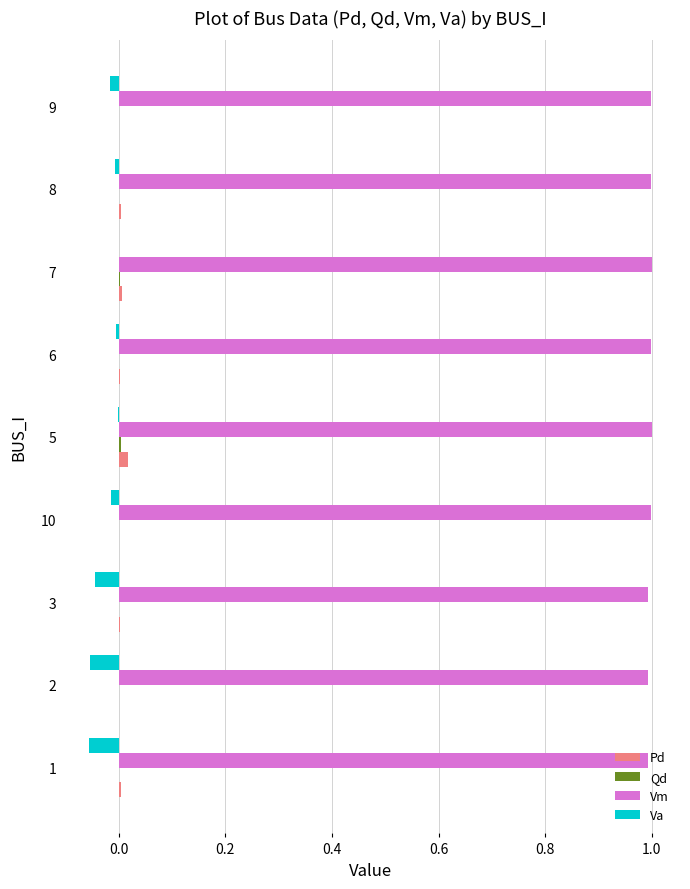

Which series has the largest total across all categories?

Vm